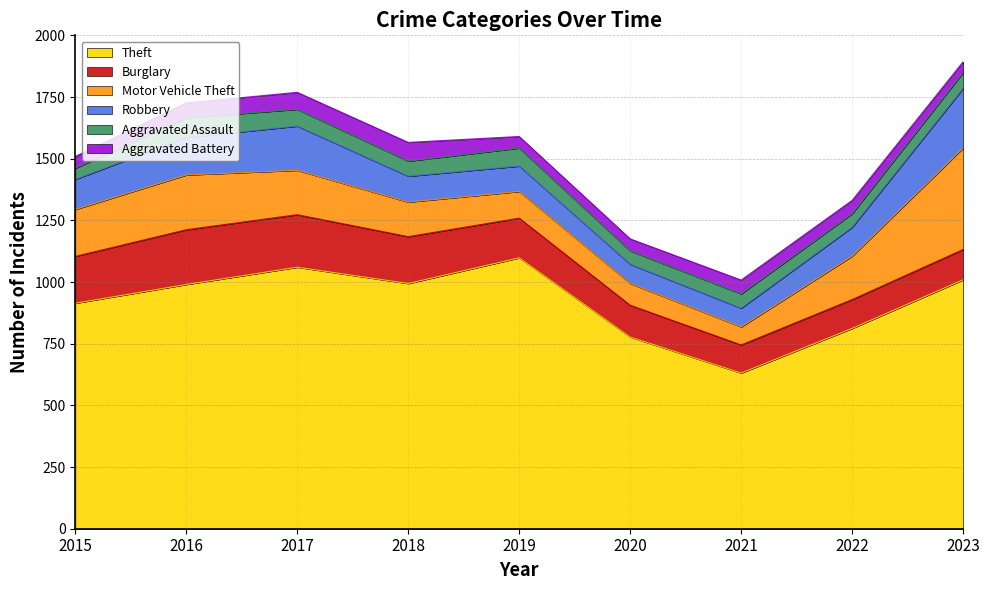

At which category does Burglary reach its first local valley?

2021